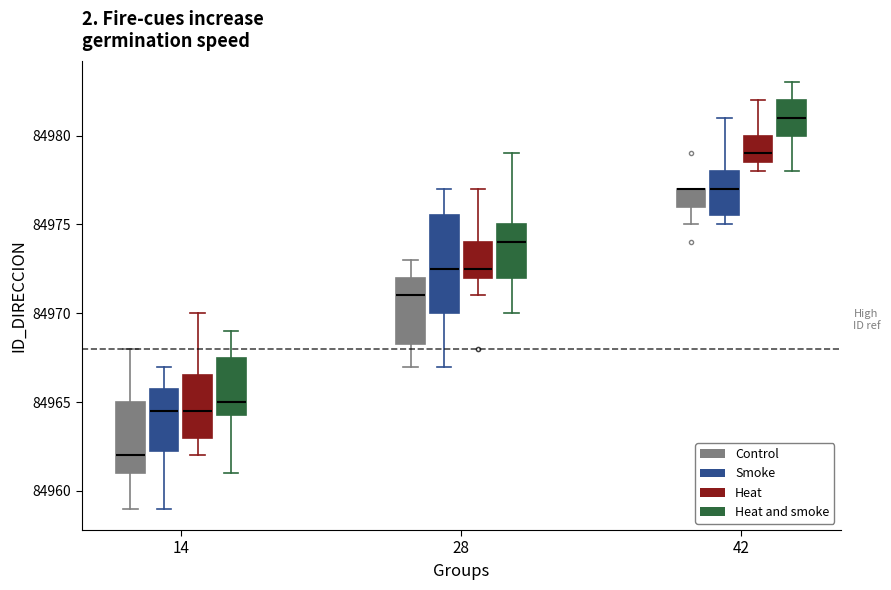

Reading left to right, read every box against the y-axis: the position of its median line, the range the box covers, and the ends of its whiskers. The values are not printed on the chart, so give them approximately, as read against the axis.

14 (Control): median 84962.0, box 84961.0 to 84965.0, whiskers 84959.0 to 84968.0
14 (Smoke): median 84964.5, box 84962.5 to 84966.0, whiskers 84959.0 to 84967.0
14 (Heat): median 84964.5, box 84963.0 to 84966.5, whiskers 84962.0 to 84970.0
14 (Heat and smoke): median 84965.0, box 84964.5 to 84967.5, whiskers 84961.0 to 84969.0
28 (Control): median 84971.0, box 84968.5 to 84972.0, whiskers 84967.0 to 84973.0
28 (Smoke): median 84972.5, box 84970.0 to 84975.5, whiskers 84967.0 to 84977.0
28 (Heat): median 84972.5, box 84972.0 to 84974.0, whiskers 84971.0 to 84977.0
28 (Heat and smoke): median 84974.0, box 84972.0 to 84975.0, whiskers 84970.0 to 84979.0
42 (Control): median 84977.0 (drawn on the box's upper edge), box 84976.0 to 84977.0, whiskers 84975.0 to 84977.0
42 (Smoke): median 84977.0, box 84975.5 to 84978.0, whiskers 84975.0 to 84981.0
42 (Heat): median 84979.0, box 84978.5 to 84980.0, whiskers 84978.0 to 84982.0
42 (Heat and smoke): median 84981.0, box 84980.0 to 84982.0, whiskers 84978.0 to 84983.0